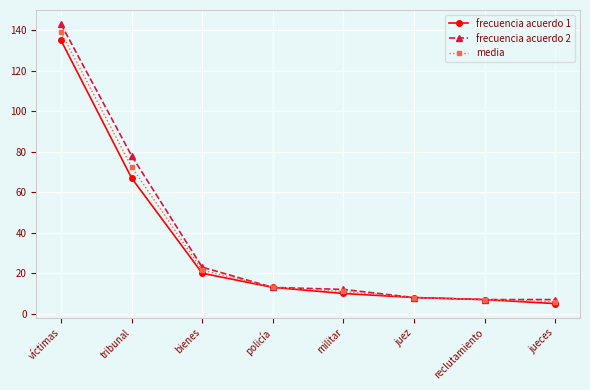

The frecuencia acuerdo 1 series shows 7.0 at reclutamiento. True or false?

True